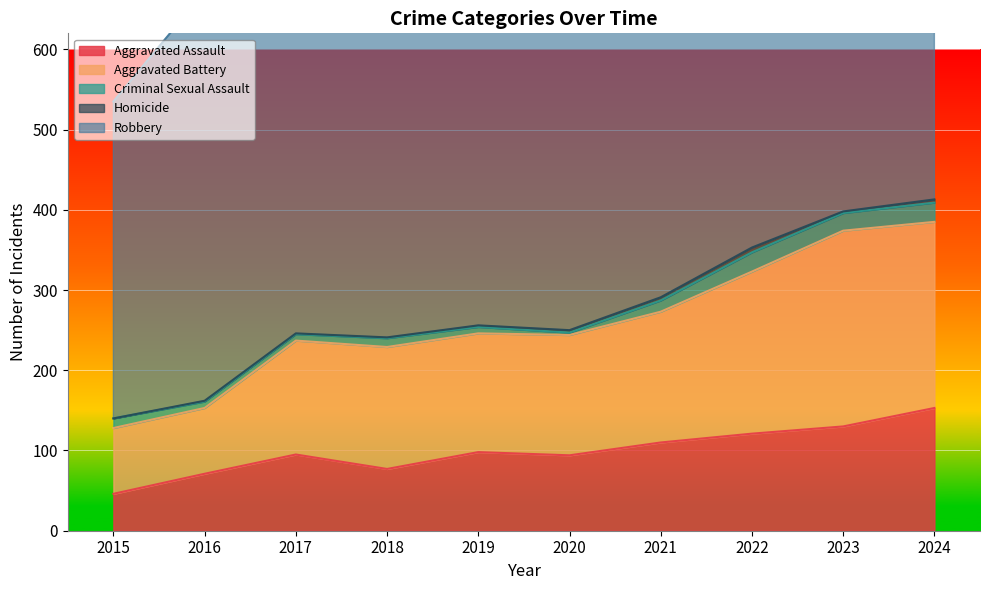

In Criminal Sexual Assault, how many points are lower than both neighbors (excluding endpoints)?

2